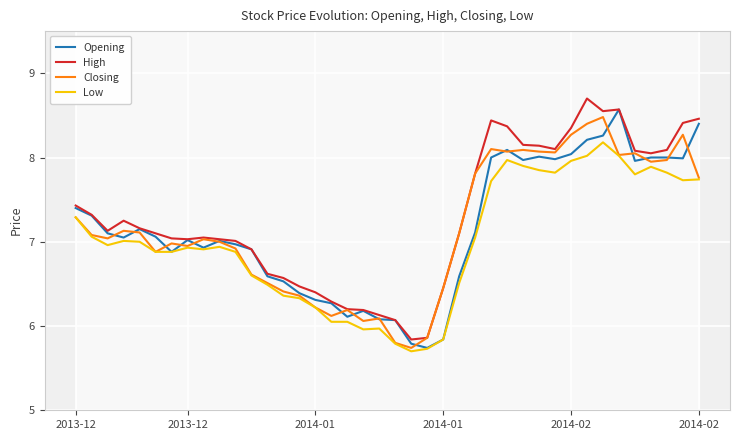

What is the sum of the Low values at 23 and 14?

12.2